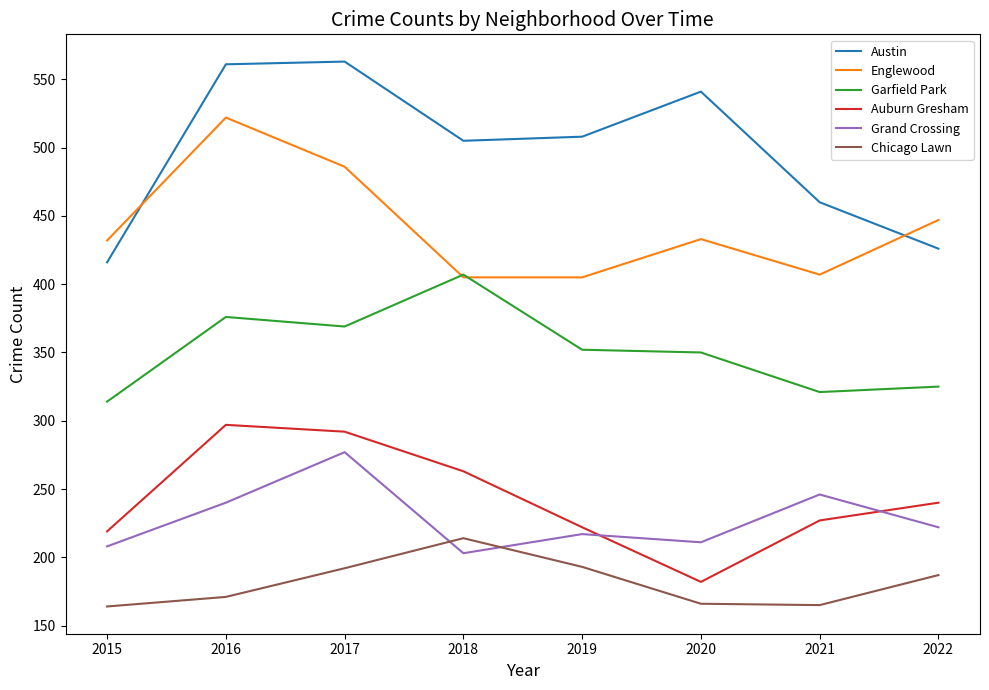

Does the chart have visible grid lines?

No